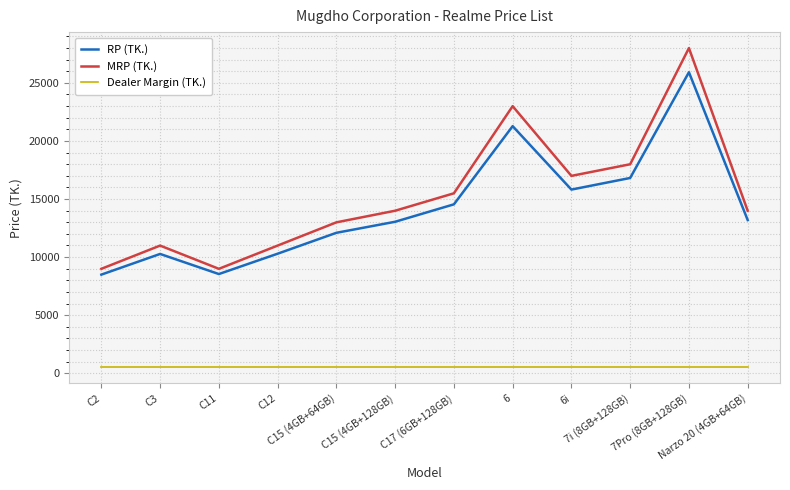

True or false: MRP (TK.) and Dealer Margin (TK.) intersect in this chart.

False